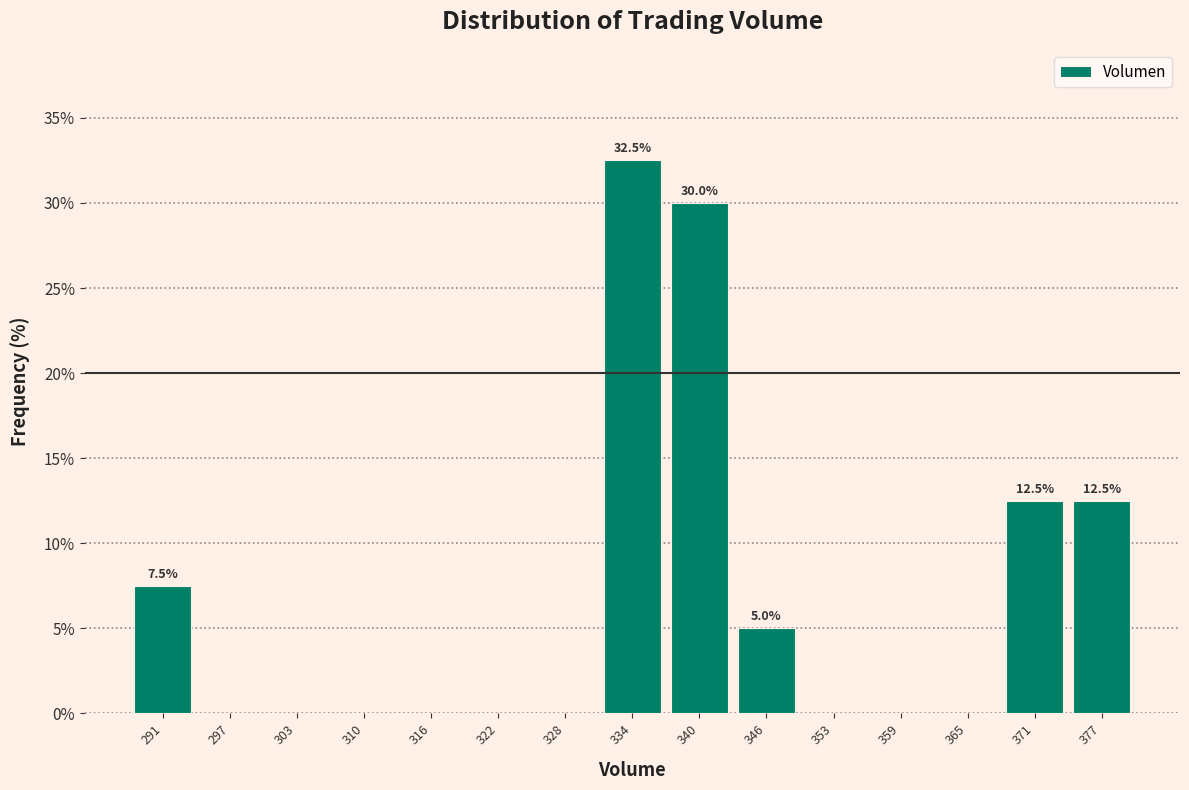

Over which range of the x-axis is the bar tallest?

331 to 337